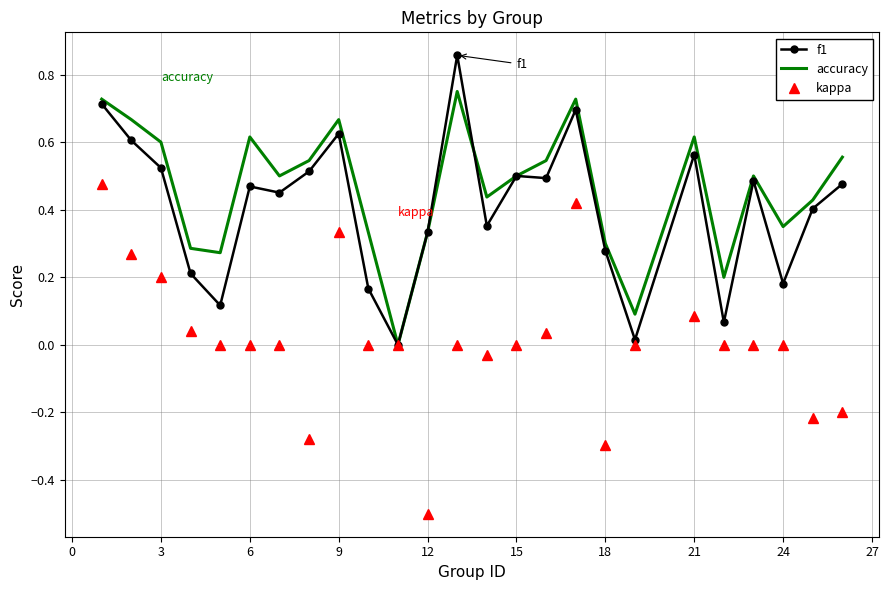

Rank the series by their maximum value, from highest to lowest.

f1, accuracy, kappa